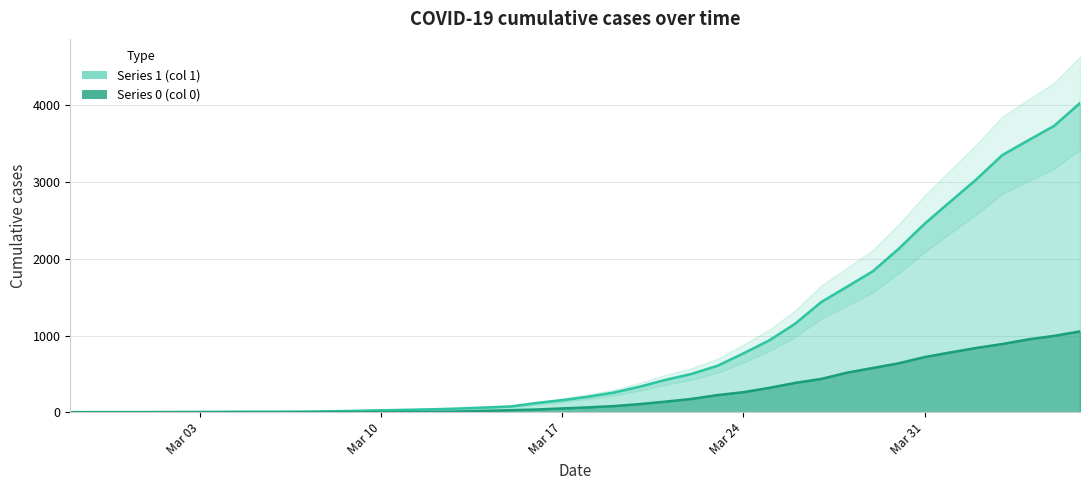

Rank the categories by 1 value from lowest to highest.

2020-02-27, 2020-02-28, 2020-02-29, 2020-03-01, 2020-03-02, 2020-03-03, 2020-03-04, 2020-03-05, 2020-03-06, 2020-03-07, 2020-03-08, 2020-03-09, 2020-03-10, 2020-03-11, 2020-03-12, 2020-03-13, 2020-03-14, 2020-03-15, 2020-03-16, 2020-03-17, 2020-03-18, 2020-03-19, 2020-03-20, 2020-03-21, 2020-03-22, 2020-03-23, 2020-03-24, 2020-03-25, 2020-03-26, 2020-03-27, 2020-03-28, 2020-03-29, 2020-03-30, 2020-03-31, 2020-04-01, 2020-04-02, 2020-04-03, 2020-04-04, 2020-04-05, 2020-04-06